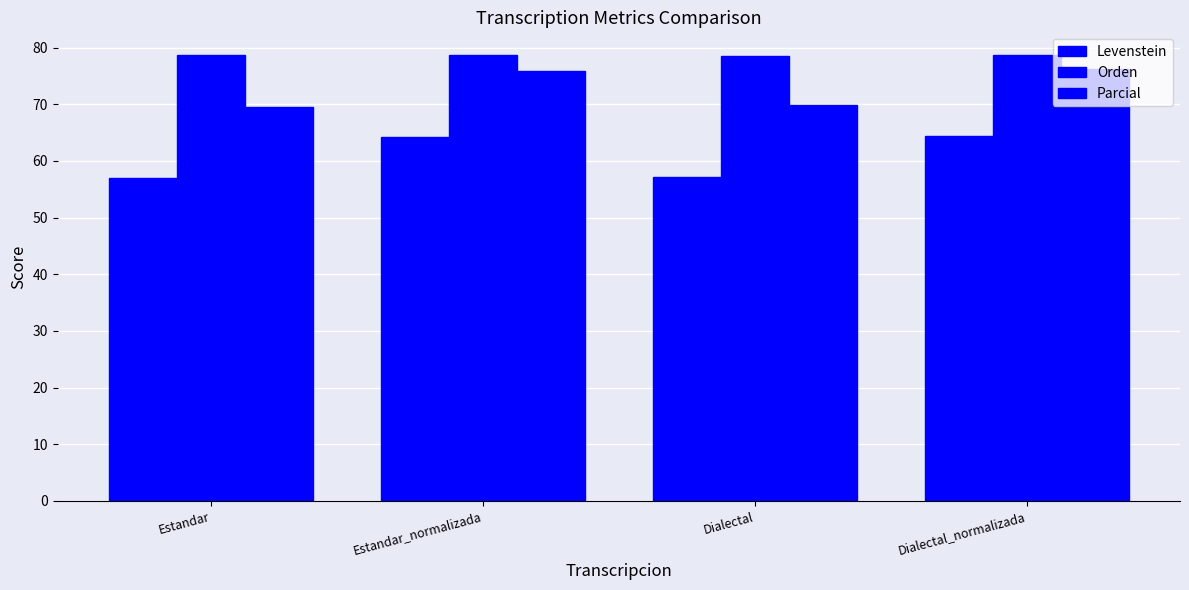

Reading left to right, what are all the values shown in this chart?

Levenstein: Estandar=57.0	Estandar_normalizada=64.3	Dialectal=57.1	Dialectal_normalizada=64.4
Orden: Estandar=78.6	Estandar_normalizada=78.7	Dialectal=78.5	Dialectal_normalizada=78.6
Parcial: Estandar=69.4	Estandar_normalizada=75.9	Dialectal=69.8	Dialectal_normalizada=76.2